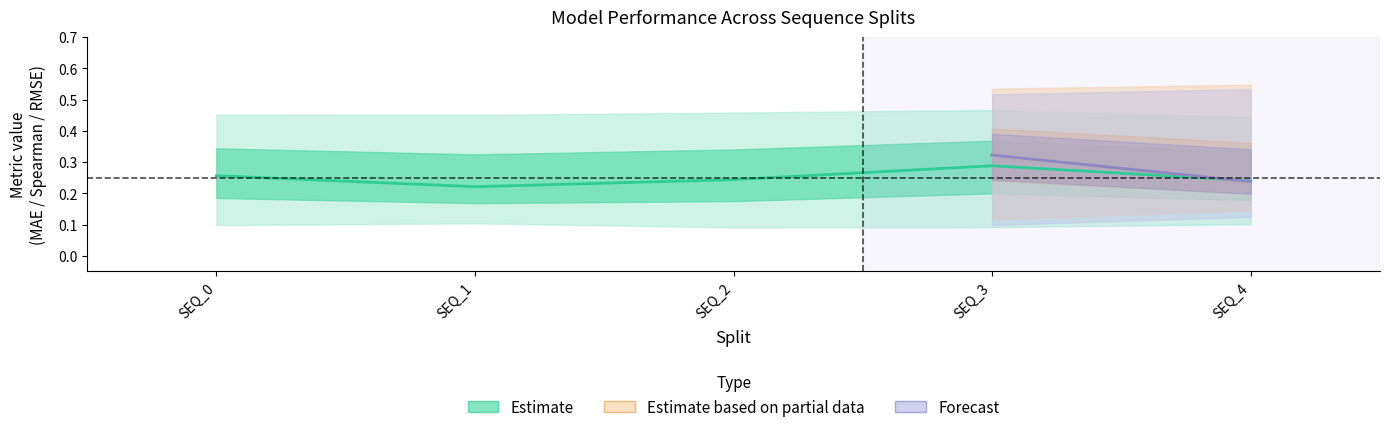

What is the sum of the spearman values at SEQ_2 and SEQ_4?

0.5